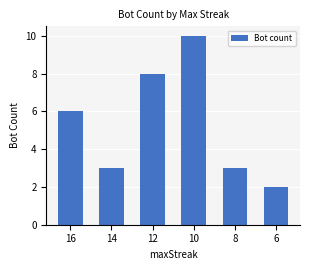

Does the chart contain stacked bars?

No